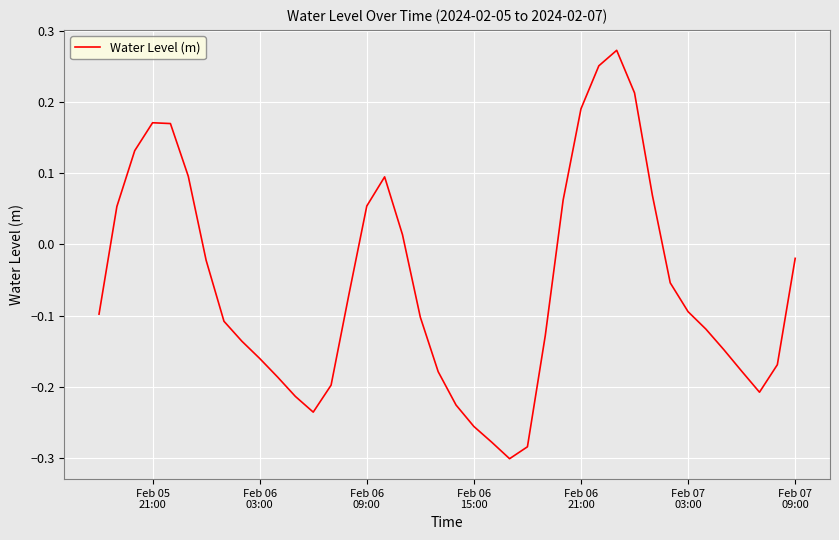

Count the number of values greater than 0.

14